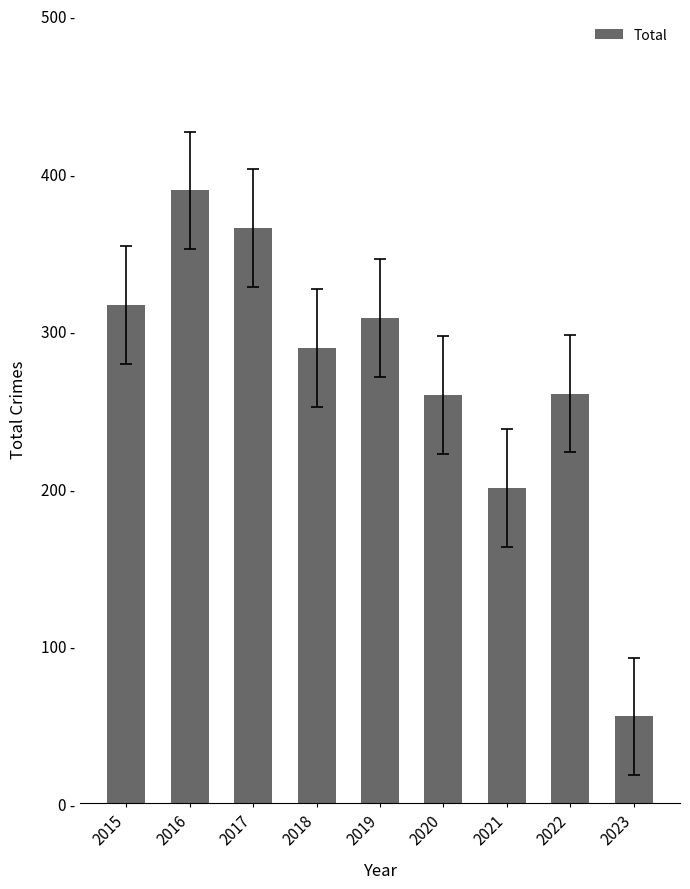

Are the bars grouped side by side (vs. stacked)?

No